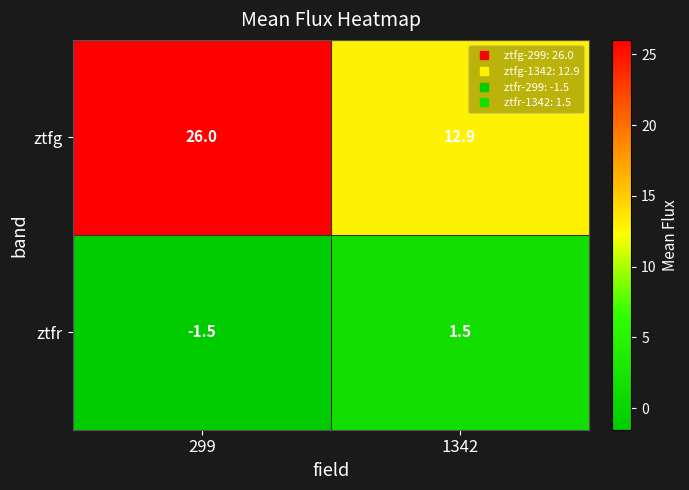

The ztfg series shows 43.9 at 299. True or false?

False